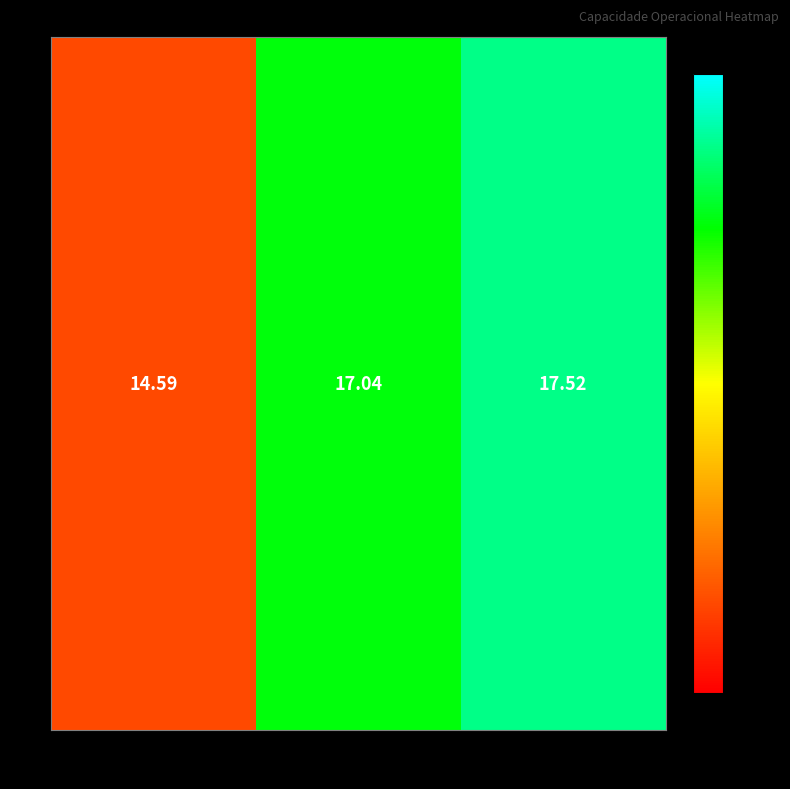

At which label is the value closest to 16?

13